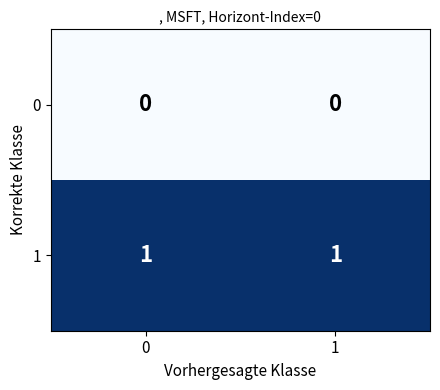

What is the difference between the highest and lowest values at 0?

1